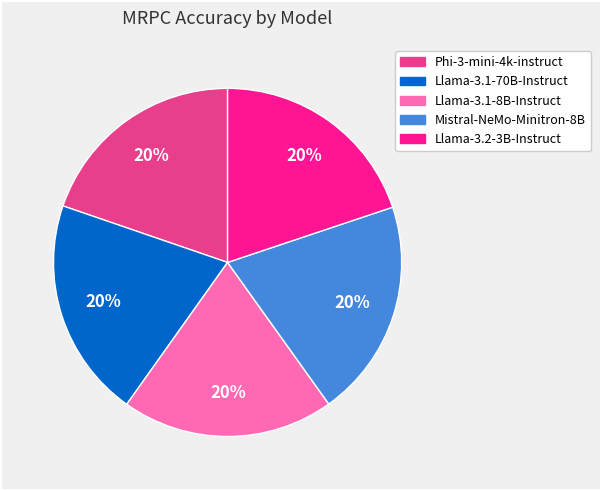

How many slices are in this pie chart?

5